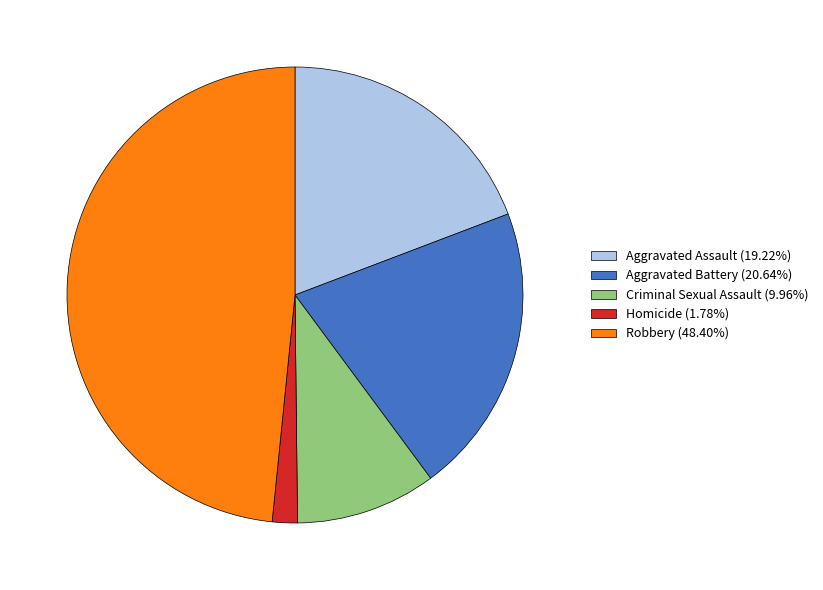

Does any single category account for the majority?

No